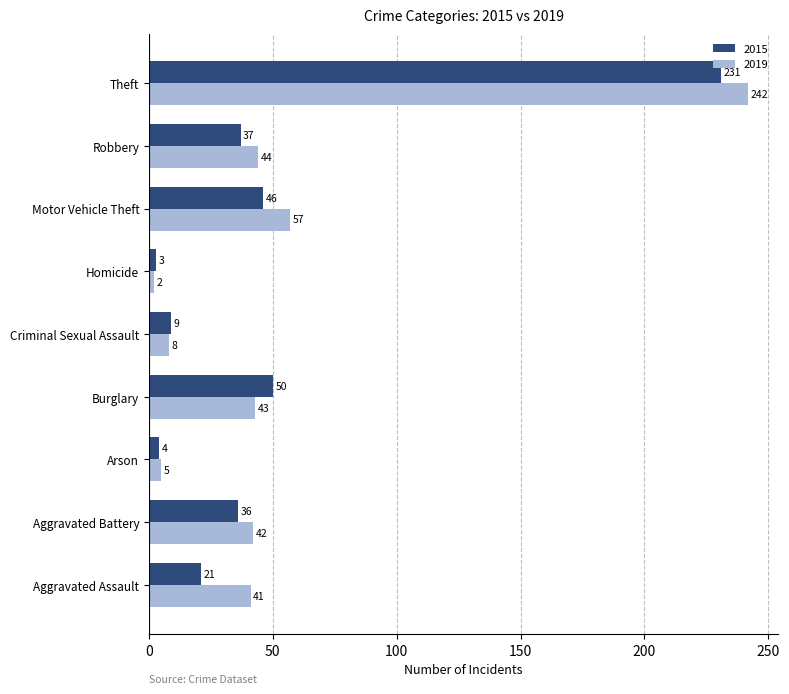

What is the difference between the 2015 values at Homicide and Motor Vehicle Theft?

43